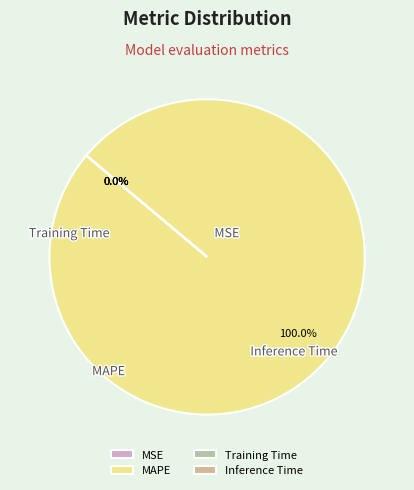

What is the change in value from MAPE to Inference Time?

-83.4